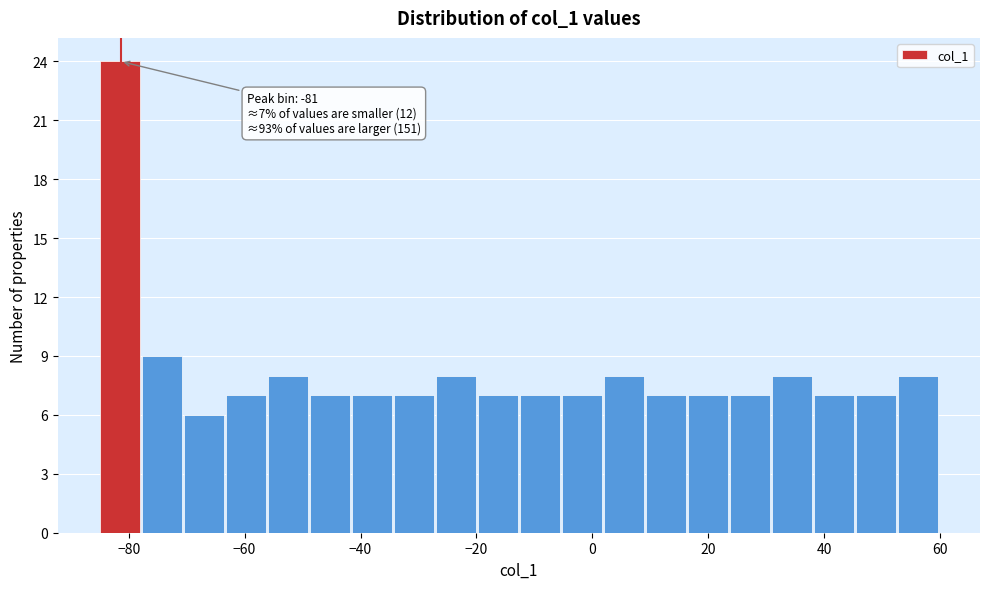

Around what value on the x-axis is the tallest bar? Give the approximate position of its centre, as read against the axis.

-82